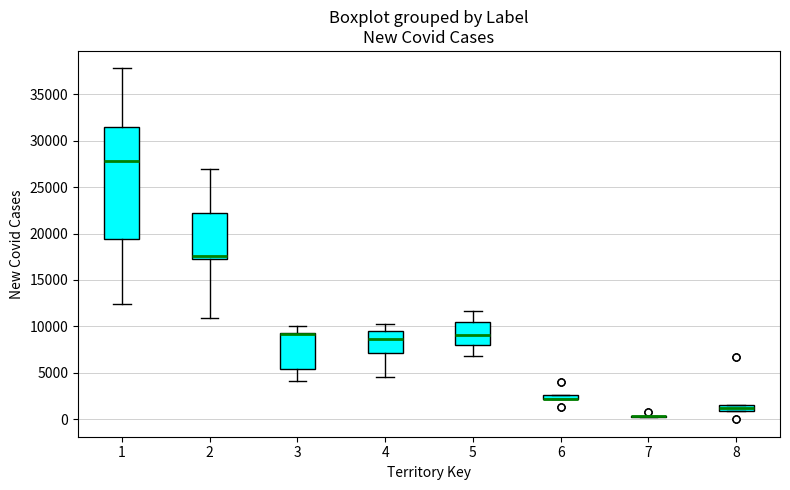

Where is the upper edge of the box at x = 6 on the y-axis? The values are not printed on the chart, so give them approximately, as read against the axis.

2500